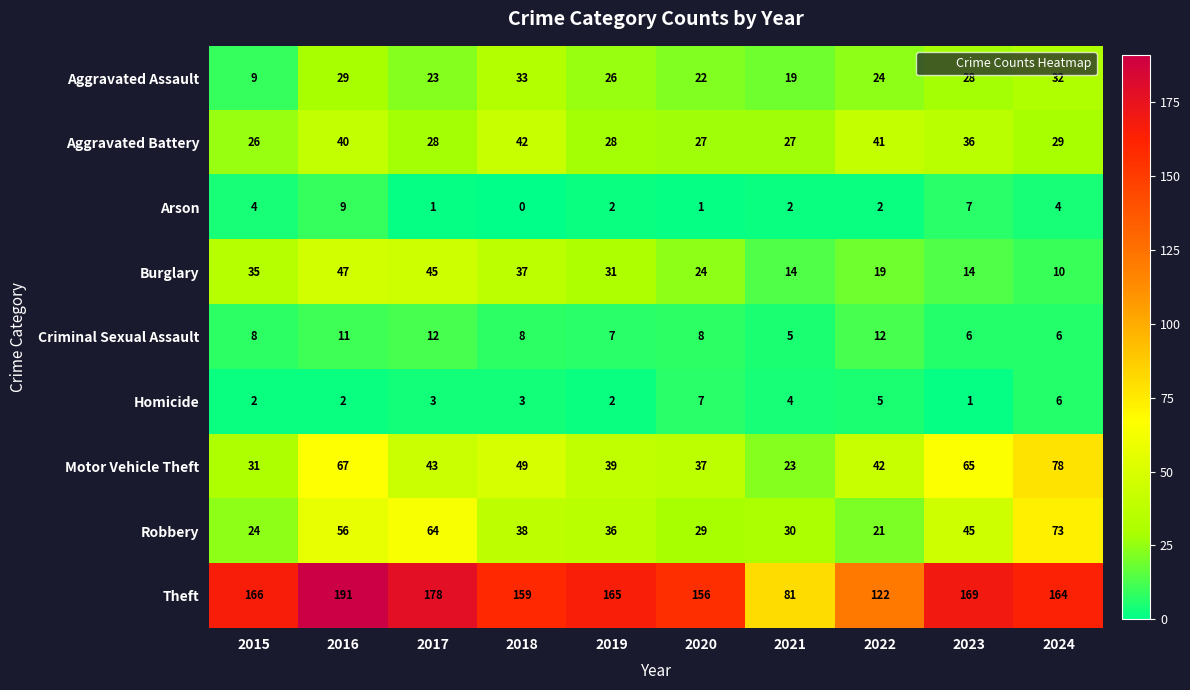

What is the sum of the Robbery values at 2024 and 2023?

118